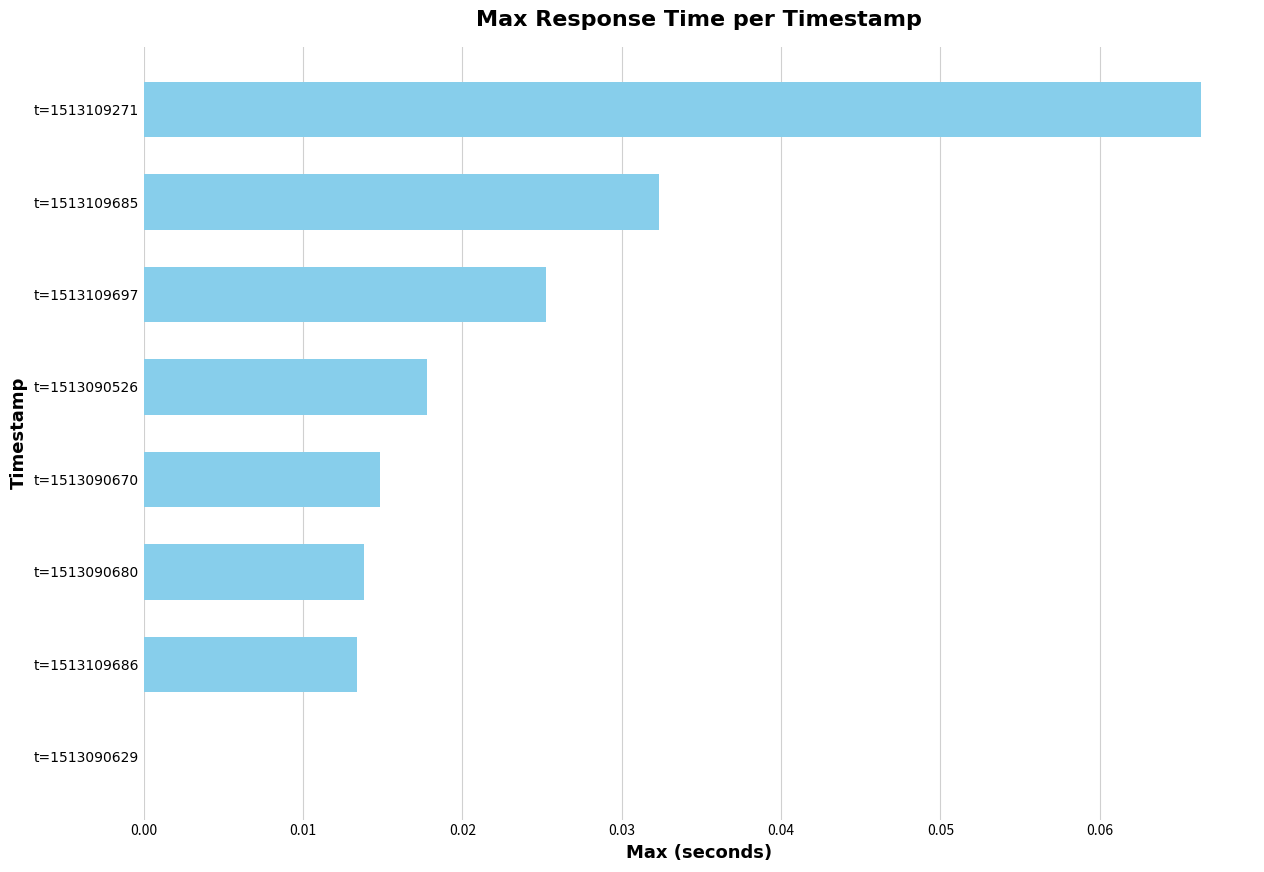

True or false: the data shows 0.0 at t=1513090670.

True